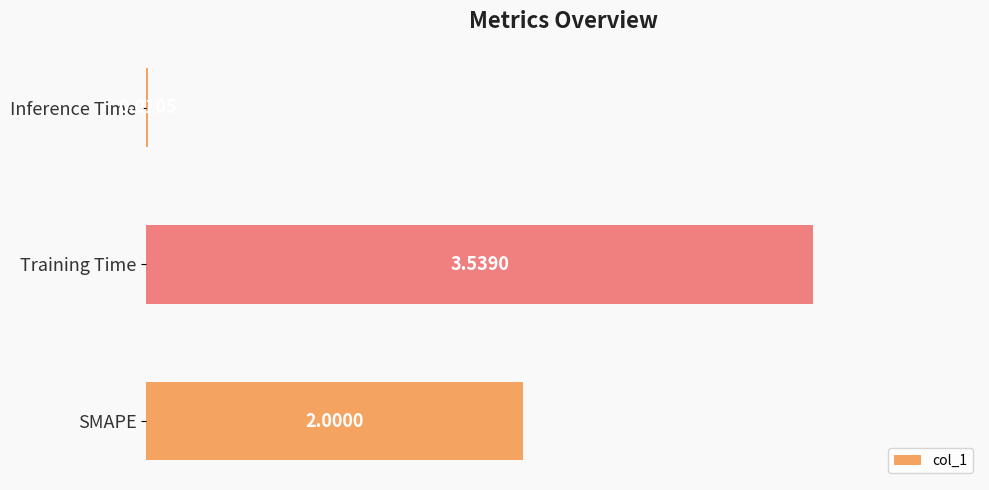

Approximately how many times larger is the value at Training Time compared to SMAPE?

1.8